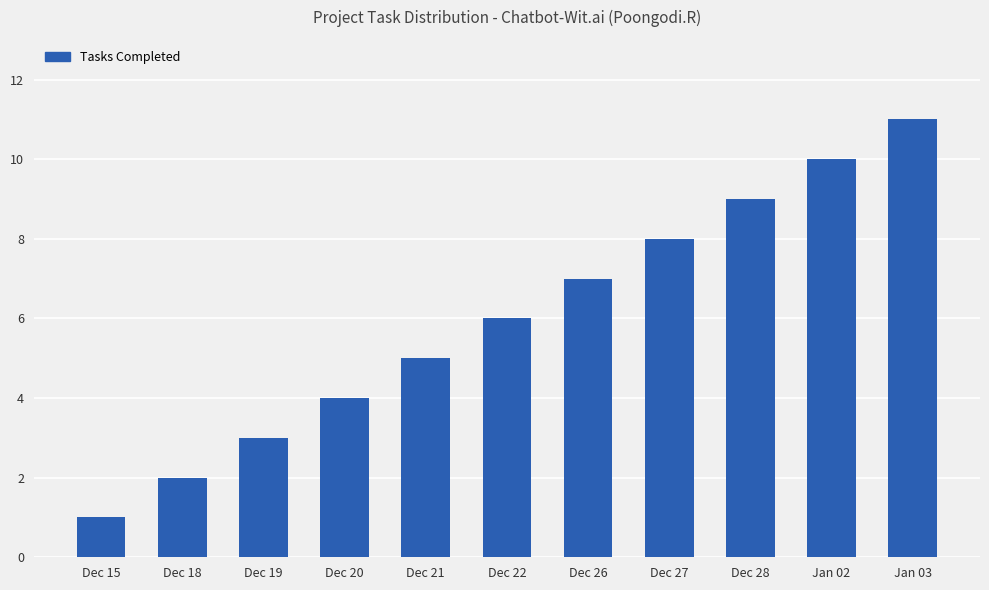

Reading right to left, what are all the values shown in this chart?

Jan 03=11	Jan 02=10	Dec 28=9	Dec 27=8	Dec 26=7	Dec 22=6	Dec 21=5	Dec 20=4	Dec 19=3	Dec 18=2	Dec 15=1